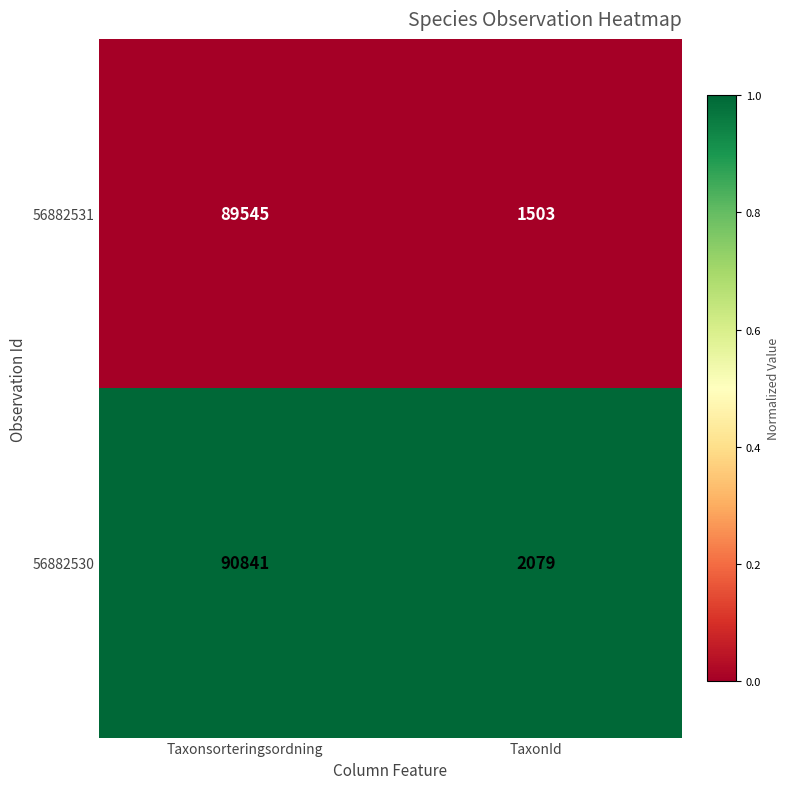

Which label corresponds to the smallest value in the chart?

TaxonId